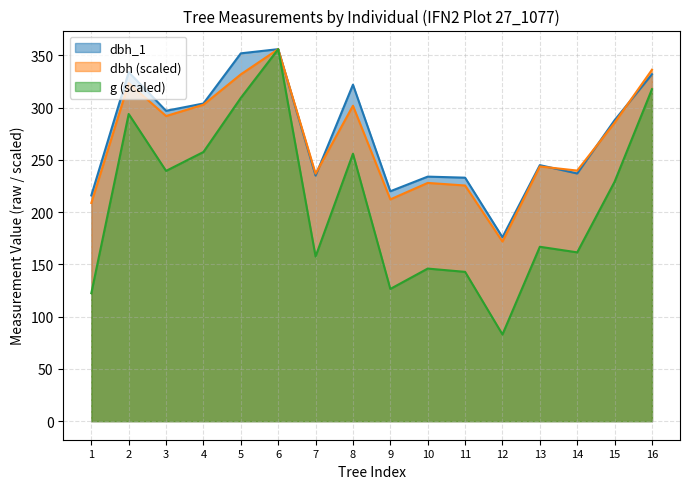

True or false: dbh_1 has a value of 495.6 at 3.

False